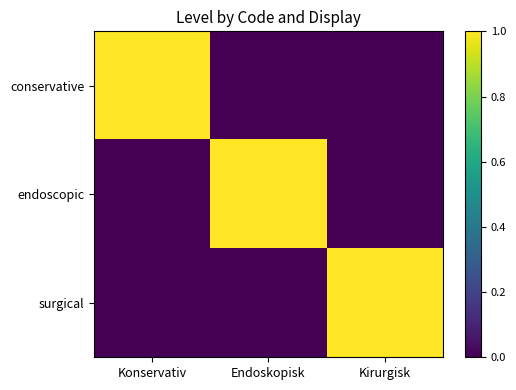

Rank the series by their maximum value, from highest to lowest.

conservative, endoscopic, surgical